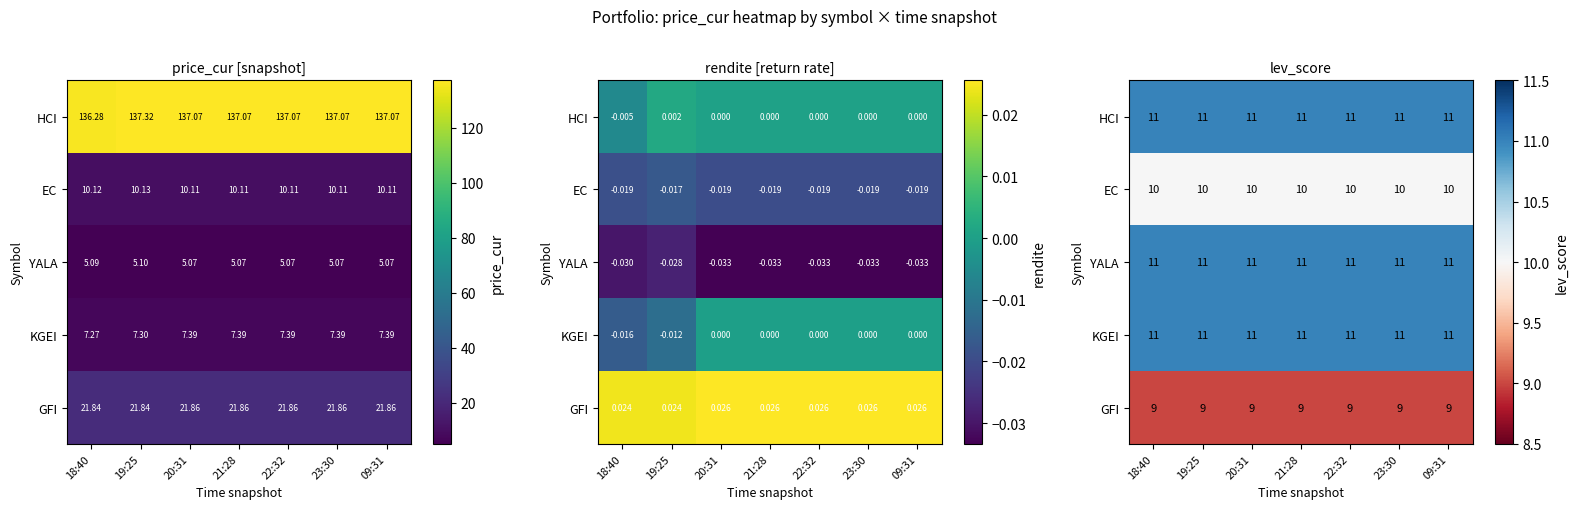

At how many categories does at least one series exceed 9?

7